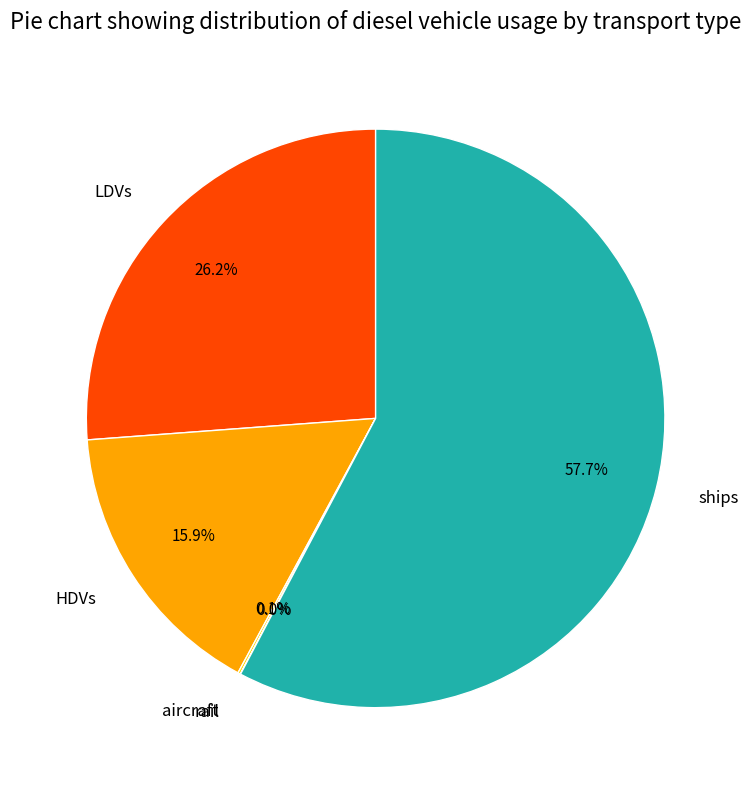

How much of the chart is everything except HDVs?

84.1%